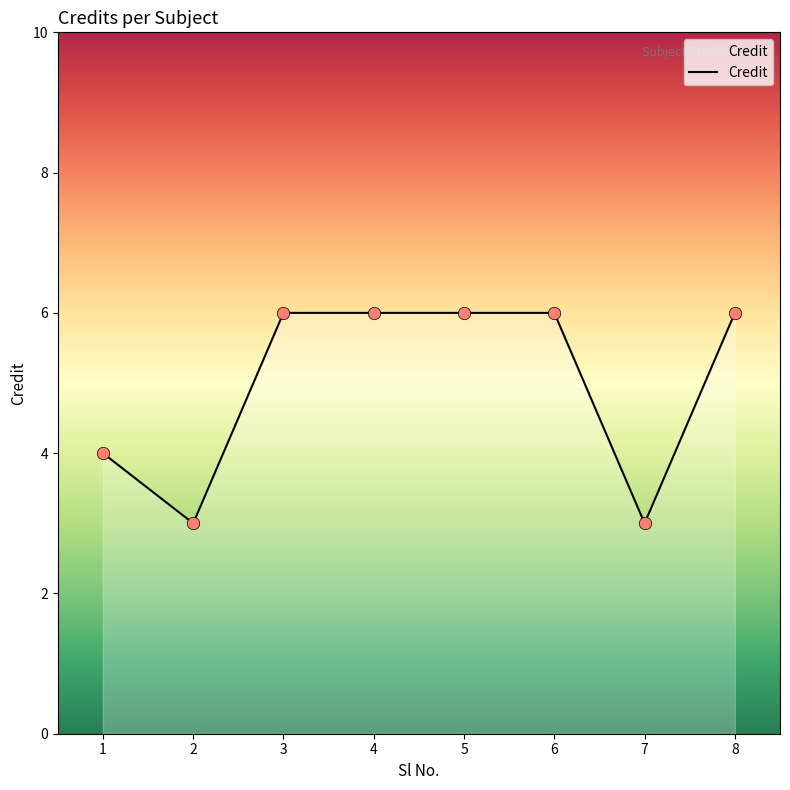

What is the change in value from 2 to 8?

+3